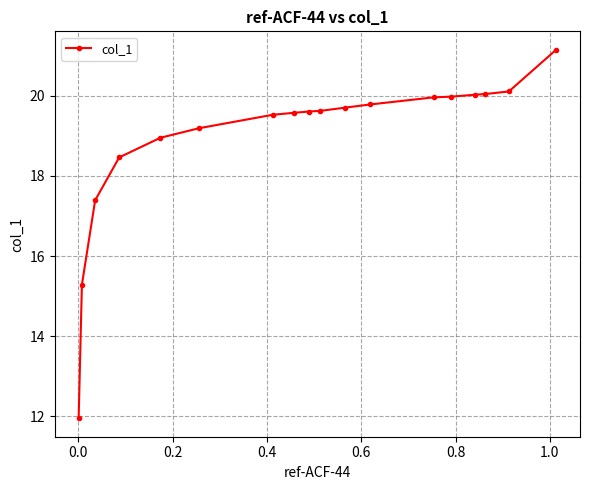

How many data points are less than 19?

5